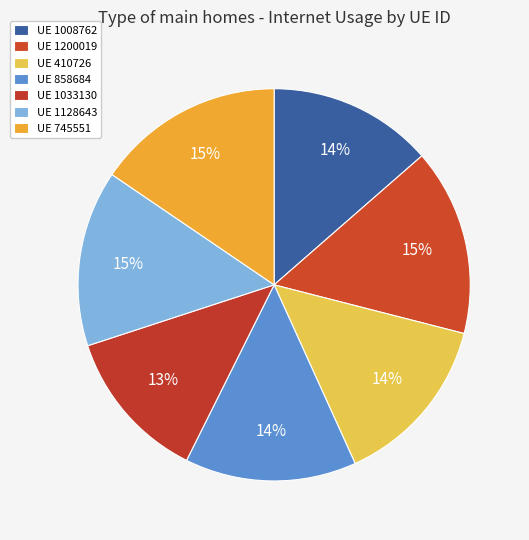

Which category has the smallest portion of the pie?

1033130